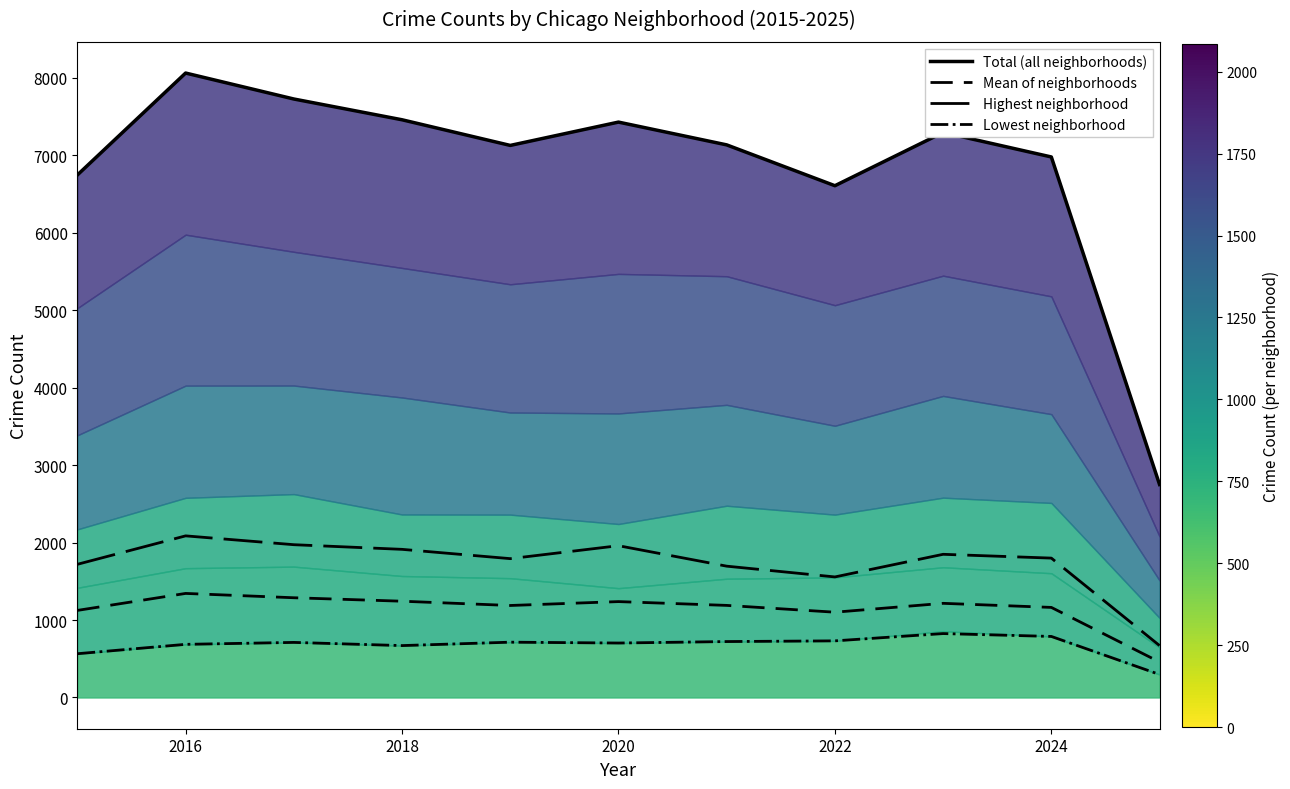

Reading left to right, list all the values displayed in this chart.

Total (all neighborhoods): 6744.0	8059.0	7724.0	7456.0	7125.0	7426.0	7132.0	6605.0	7292.0	6976.0	2749.0
Mean of neighborhoods: 1124.0	1343.2	1287.3	1242.7	1187.5	1237.7	1188.7	1100.8	1215.3	1162.7	458.2
Highest neighborhood: 1719.0	2086.0	1972.0	1912.0	1792.0	1959.0	1695.0	1556.0	1848.0	1799.0	670.0
Lowest neighborhood: 565.0	686.0	711.0	670.0	714.0	703.0	722.0	731.0	825.0	788.0	297.0